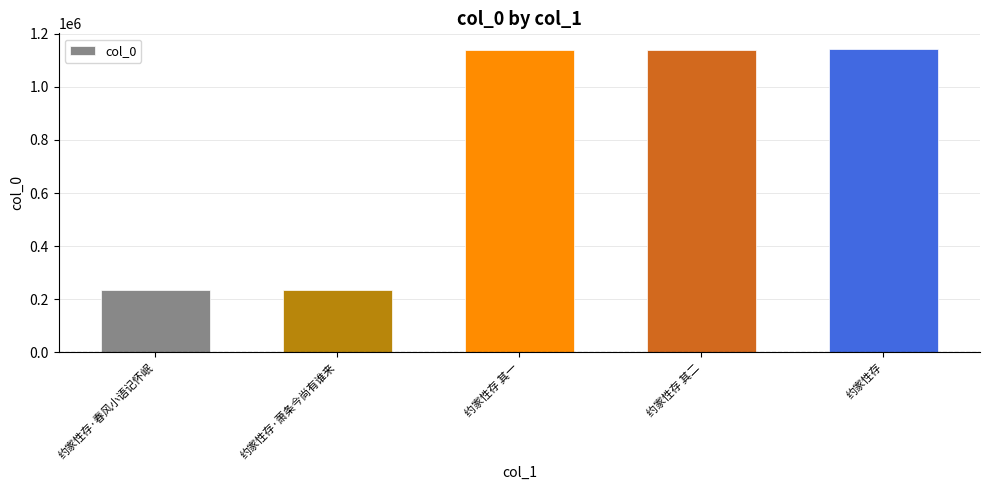

Which has a higher value, 约家性存 or 约家性存·春风小语记怀岷?

约家性存